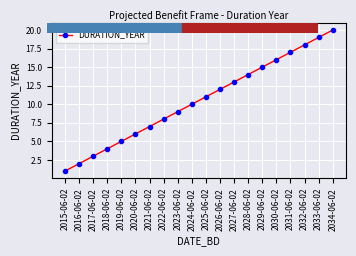

The value at 2028-06-02 is 14. True or false?

True